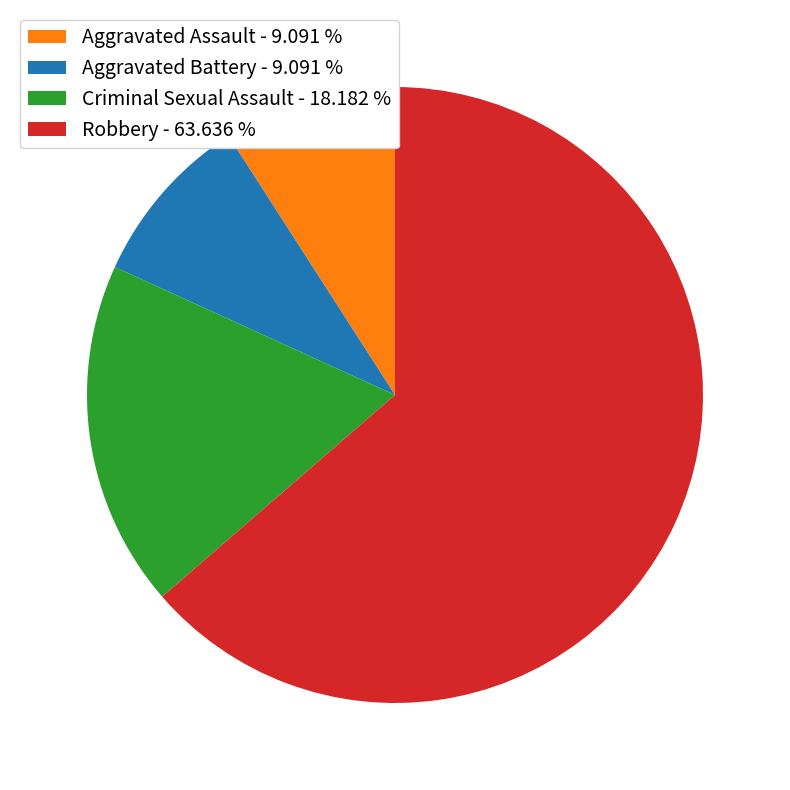

What is the ratio of the value at Criminal Sexual Assault - 18.182 % to the value at Robbery - 63.636 %?

0.3